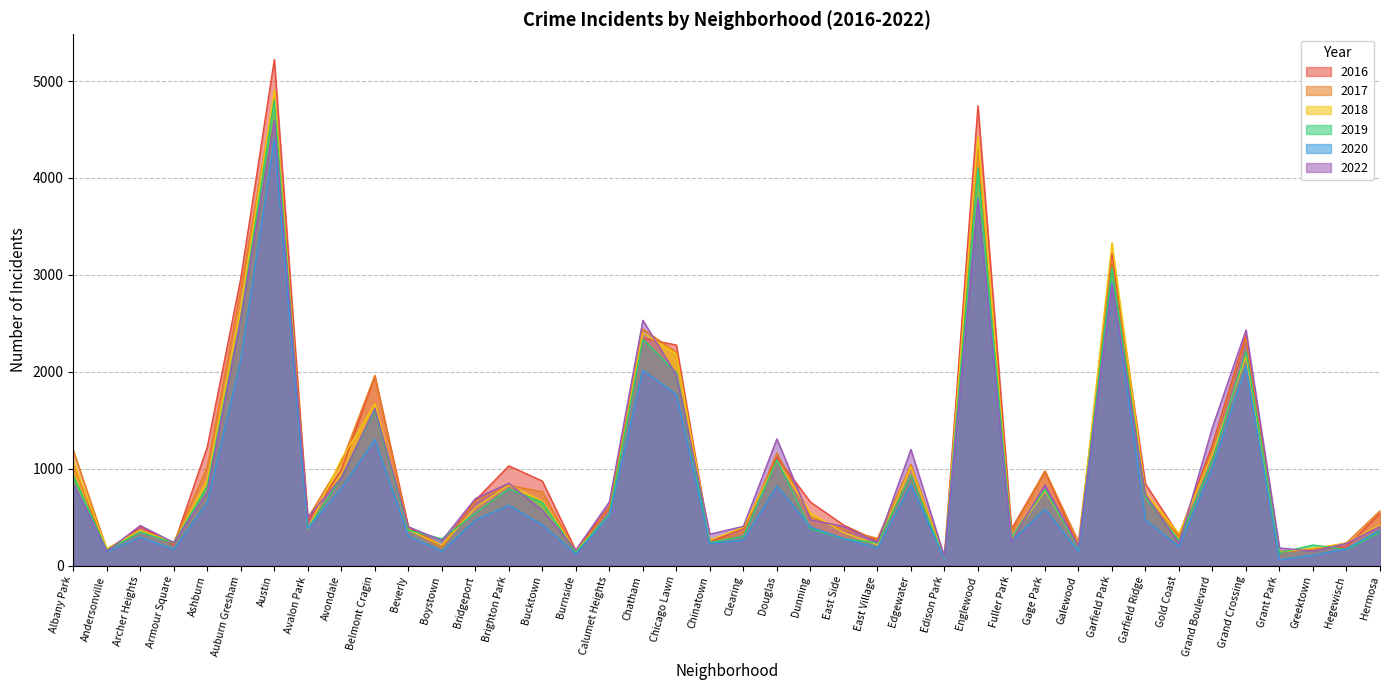

How many data points in 2016 are less than 657?

20